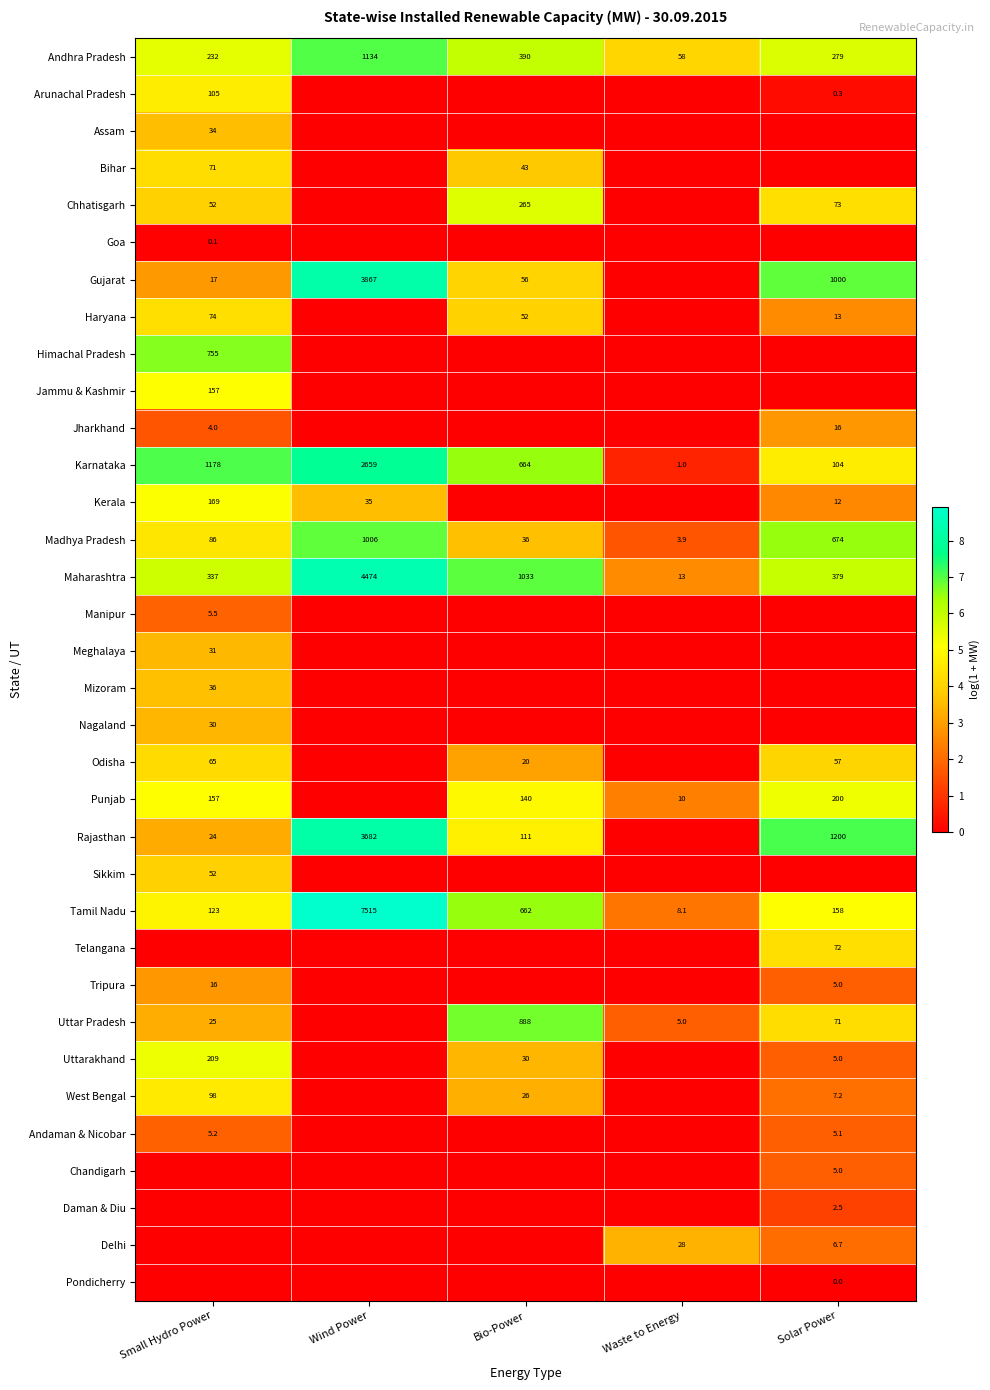

Is the value of Delhi at Waste to Energy greater than the value of Uttar Pradesh at Waste to Energy?

Yes